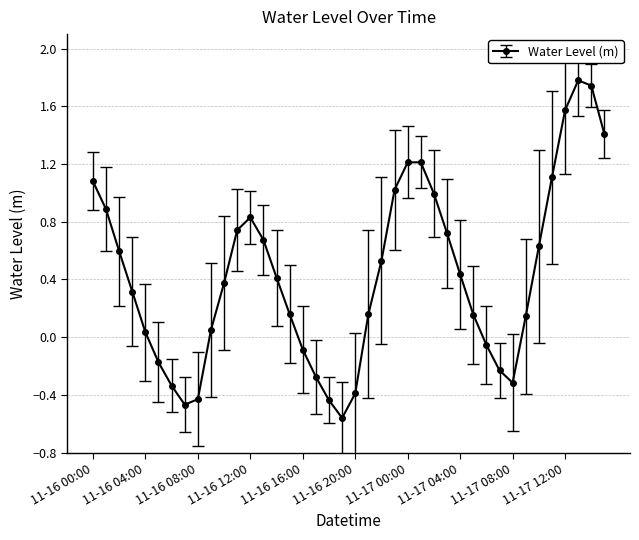

What is the difference between the second highest and minimum values?

2.3